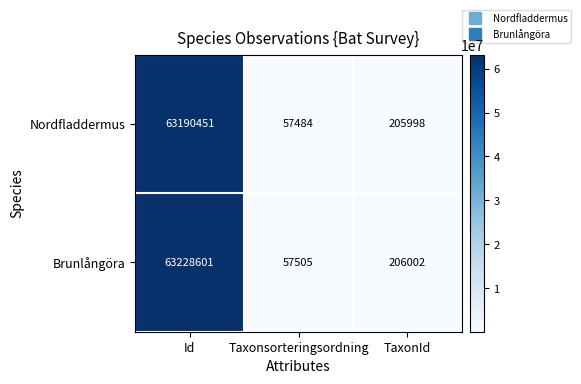

The value of Brunlångöra at Id is 63228601. True or false?

True